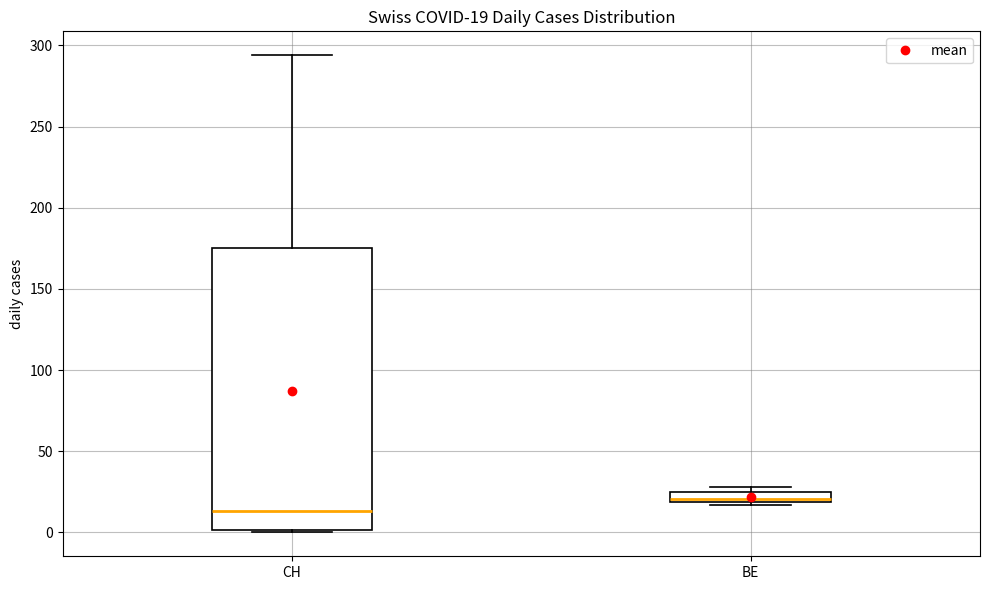

Which box has the highest median line?

BE